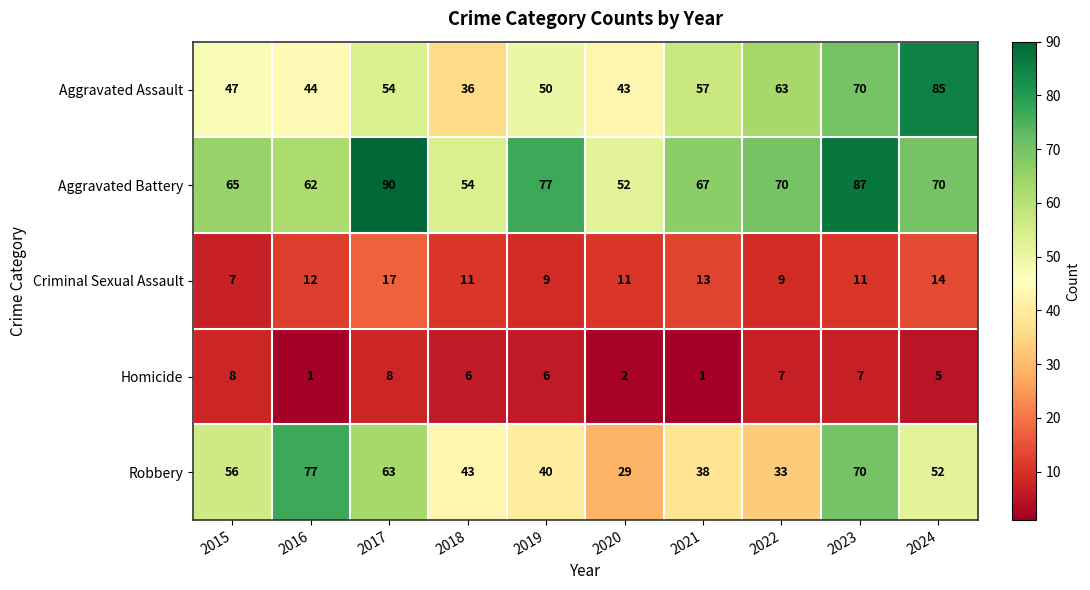

At how many categories does at least one series exceed 53?

9